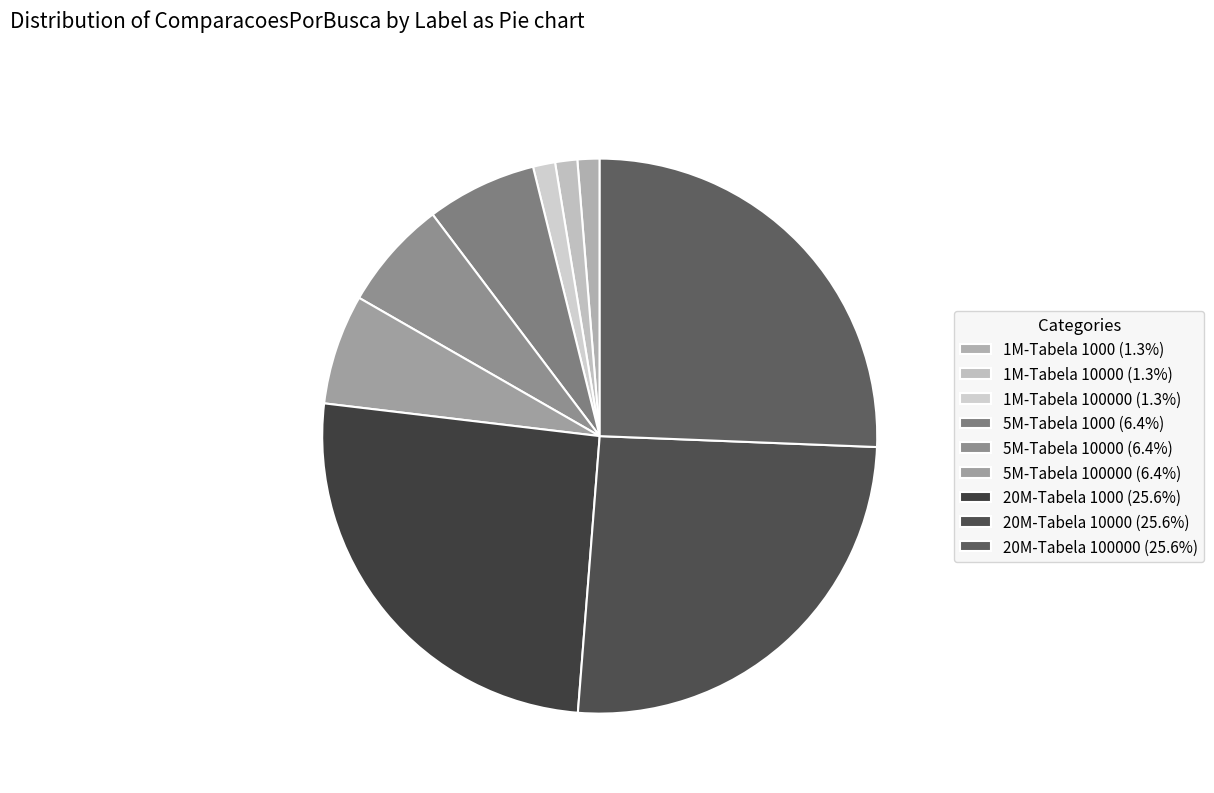

How many slices are in this pie chart?

9